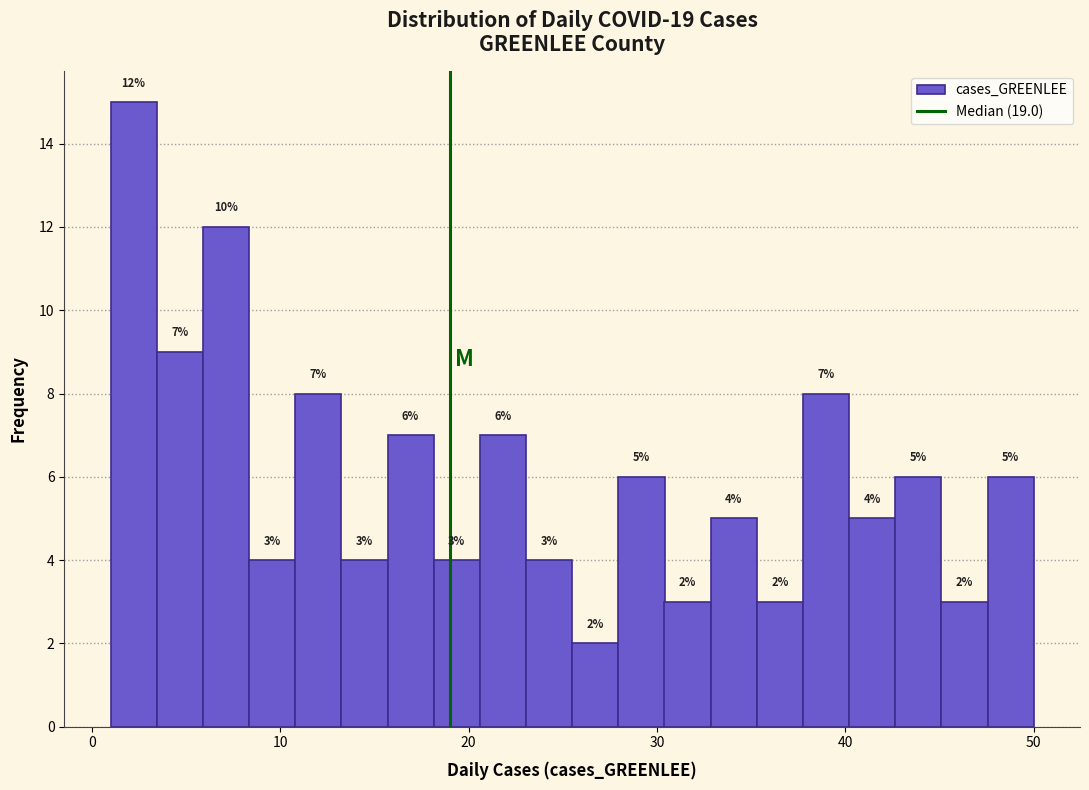

Read against the x-axis, roughly where is the centre of the tallest bar?

2